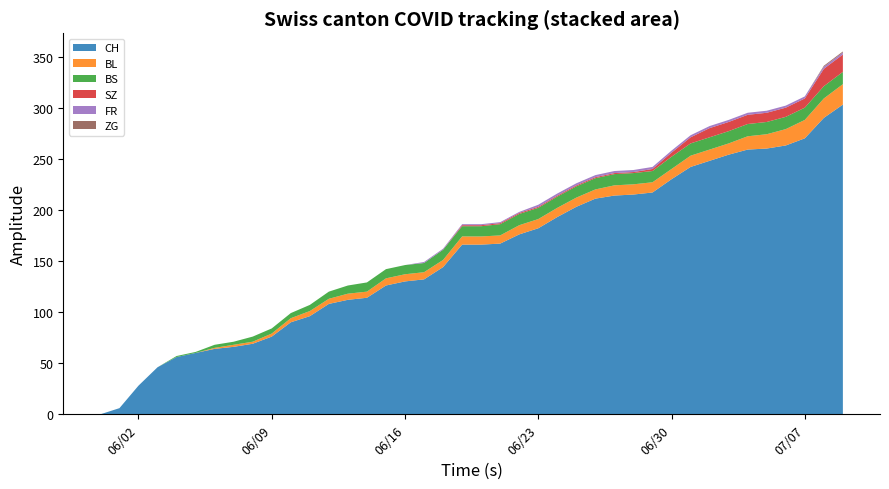

Reading right to left, transcribe all the data shown in this chart.

CH: 2020-07-09=303	2020-07-08=290	2020-07-07=270	2020-07-06=263	2020-07-05=260	2020-07-04=259	2020-07-03=254	2020-07-02=248	2020-07-01=242	2020-06-30=230	2020-06-29=217	2020-06-28=215	2020-06-27=214	2020-06-26=211	2020-06-25=203	2020-06-24=193	2020-06-23=182	2020-06-22=176	2020-06-21=167	2020-06-20=166	2020-06-19=166	2020-06-18=144	2020-06-17=132	2020-06-16=130	2020-06-15=126	2020-06-14=114	2020-06-13=112	2020-06-12=108	2020-06-11=96	2020-06-10=90	2020-06-09=76	2020-06-08=69	2020-06-07=66	2020-06-06=64	2020-06-05=60	2020-06-04=56	2020-06-03=46	2020-06-02=28	2020-06-01=6	2020-05-31=0
BL: 2020-07-09=20	2020-07-08=19	2020-07-07=18	2020-07-06=16	2020-07-05=14	2020-07-04=13	2020-07-03=11	2020-07-02=11	2020-07-01=11	2020-06-30=10	2020-06-29=10	2020-06-28=10	2020-06-27=10	2020-06-26=9	2020-06-25=9	2020-06-24=9	2020-06-23=9	2020-06-22=9	2020-06-21=8	2020-06-20=8	2020-06-19=8	2020-06-18=7	2020-06-17=7	2020-06-16=7	2020-06-15=7	2020-06-14=6	2020-06-13=6	2020-06-12=5	2020-06-11=5	2020-06-10=4	2020-06-09=3	2020-06-08=2	2020-06-07=2	2020-06-06=1	2020-06-05=0	2020-06-04=0	2020-06-03=0	2020-06-02=0	2020-06-01=0	2020-05-31=0
BS: 2020-07-09=12	2020-07-08=12	2020-07-07=12	2020-07-06=12	2020-07-05=12	2020-07-04=12	2020-07-03=12	2020-07-02=12	2020-07-01=12	2020-06-30=12	2020-06-29=11	2020-06-28=11	2020-06-27=11	2020-06-26=11	2020-06-25=11	2020-06-24=11	2020-06-23=11	2020-06-22=11	2020-06-21=11	2020-06-20=10	2020-06-19=10	2020-06-18=10	2020-06-17=9	2020-06-16=9	2020-06-15=9	2020-06-14=9	2020-06-13=8	2020-06-12=7	2020-06-11=6	2020-06-10=5	2020-06-09=5	2020-06-08=5	2020-06-07=3	2020-06-06=3	2020-06-05=1	2020-06-04=1	2020-06-03=0	2020-06-02=0	2020-06-01=0	2020-05-31=0
SZ: 2020-07-09=17	2020-07-08=17	2020-07-07=9	2020-07-06=9	2020-07-05=9	2020-07-04=9	2020-07-03=9	2020-07-02=9	2020-07-01=6	2020-06-30=4	2020-06-29=2	2020-06-28=1	2020-06-27=1	2020-06-26=1	2020-06-25=1	2020-06-24=1	2020-06-23=1	2020-06-22=1	2020-06-21=1	2020-06-20=1	2020-06-19=1	2020-06-18=0	2020-06-17=0	2020-06-16=0	2020-06-15=0	2020-06-14=0	2020-06-13=0	2020-06-12=0	2020-06-11=0	2020-06-10=0	2020-06-09=0	2020-06-08=0	2020-06-07=0	2020-06-06=0	2020-06-05=0	2020-06-04=0	2020-06-03=0	2020-06-02=0	2020-06-01=0	2020-05-31=0
FR: 2020-07-09=2	2020-07-08=2	2020-07-07=2	2020-07-06=2	2020-07-05=2	2020-07-04=2	2020-07-03=2	2020-07-02=2	2020-07-01=2	2020-06-30=2	2020-06-29=2	2020-06-28=2	2020-06-27=2	2020-06-26=2	2020-06-25=2	2020-06-24=2	2020-06-23=2	2020-06-22=1	2020-06-21=1	2020-06-20=1	2020-06-19=1	2020-06-18=1	2020-06-17=1	2020-06-16=0	2020-06-15=0	2020-06-14=0	2020-06-13=0	2020-06-12=0	2020-06-11=0	2020-06-10=0	2020-06-09=0	2020-06-08=0	2020-06-07=0	2020-06-06=0	2020-06-05=0	2020-06-04=0	2020-06-03=0	2020-06-02=0	2020-06-01=0	2020-05-31=0
ZG: 2020-07-09=1	2020-07-08=1	2020-07-07=0	2020-07-06=0	2020-07-05=0	2020-07-04=0	2020-07-03=0	2020-07-02=0	2020-07-01=0	2020-06-30=0	2020-06-29=0	2020-06-28=0	2020-06-27=0	2020-06-26=0	2020-06-25=0	2020-06-24=0	2020-06-23=0	2020-06-22=0	2020-06-21=0	2020-06-20=0	2020-06-19=0	2020-06-18=0	2020-06-17=0	2020-06-16=0	2020-06-15=0	2020-06-14=0	2020-06-13=0	2020-06-12=0	2020-06-11=0	2020-06-10=0	2020-06-09=0	2020-06-08=0	2020-06-07=0	2020-06-06=0	2020-06-05=0	2020-06-04=0	2020-06-03=0	2020-06-02=0	2020-06-01=0	2020-05-31=0